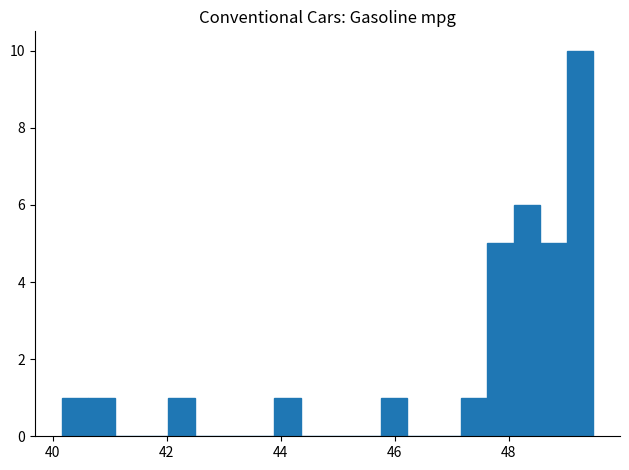

Around what value on the x-axis is the tallest bar? Give the approximate position of its centre, as read against the axis.

49.2